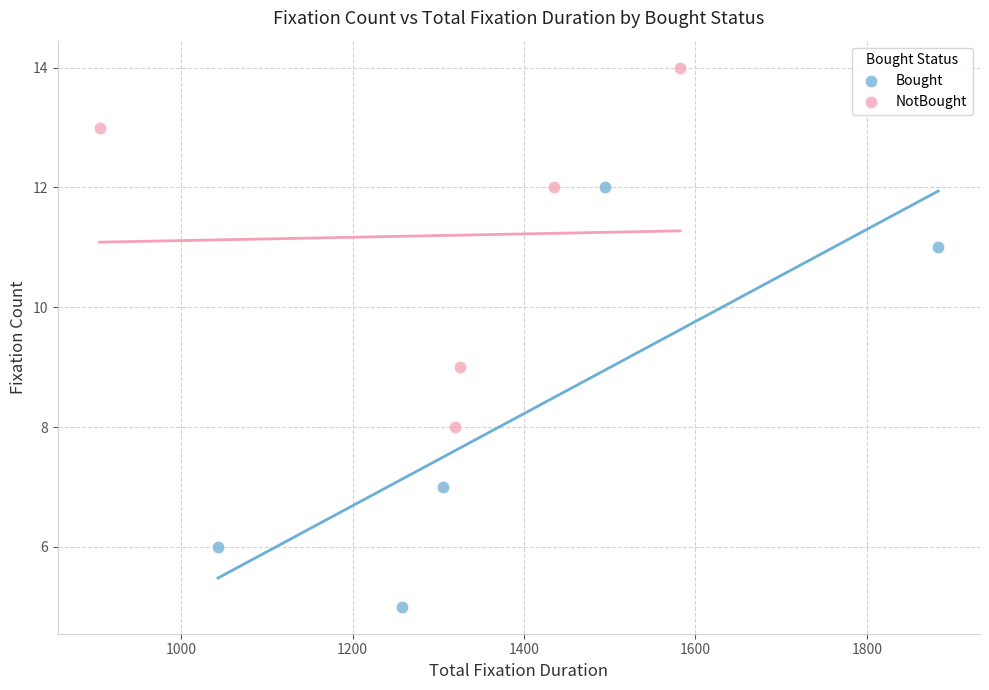

Which series contains the highest Y value?

NotBought